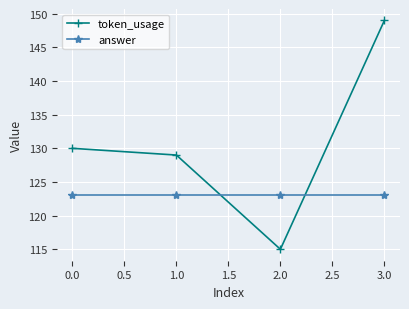

Which series changed the most between 1.0 and 3.0?

token_usage